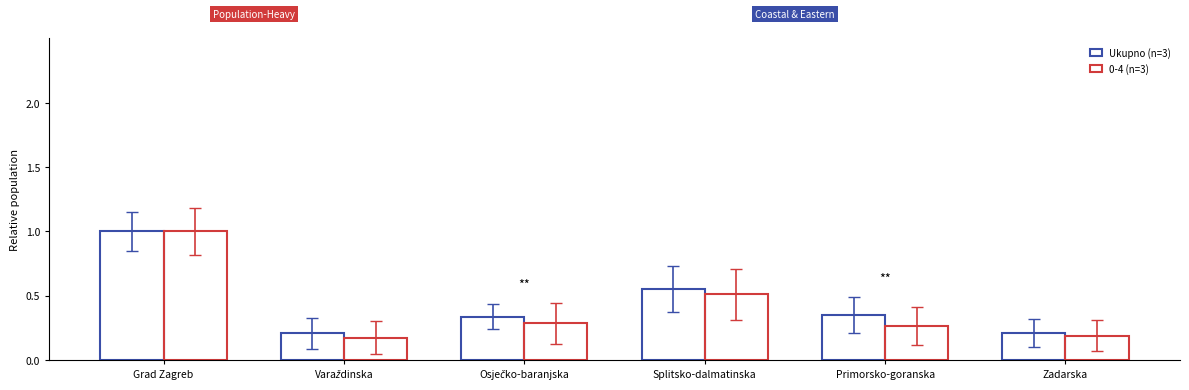

What is the average value of the 0-4 (n=3) series?

0.4